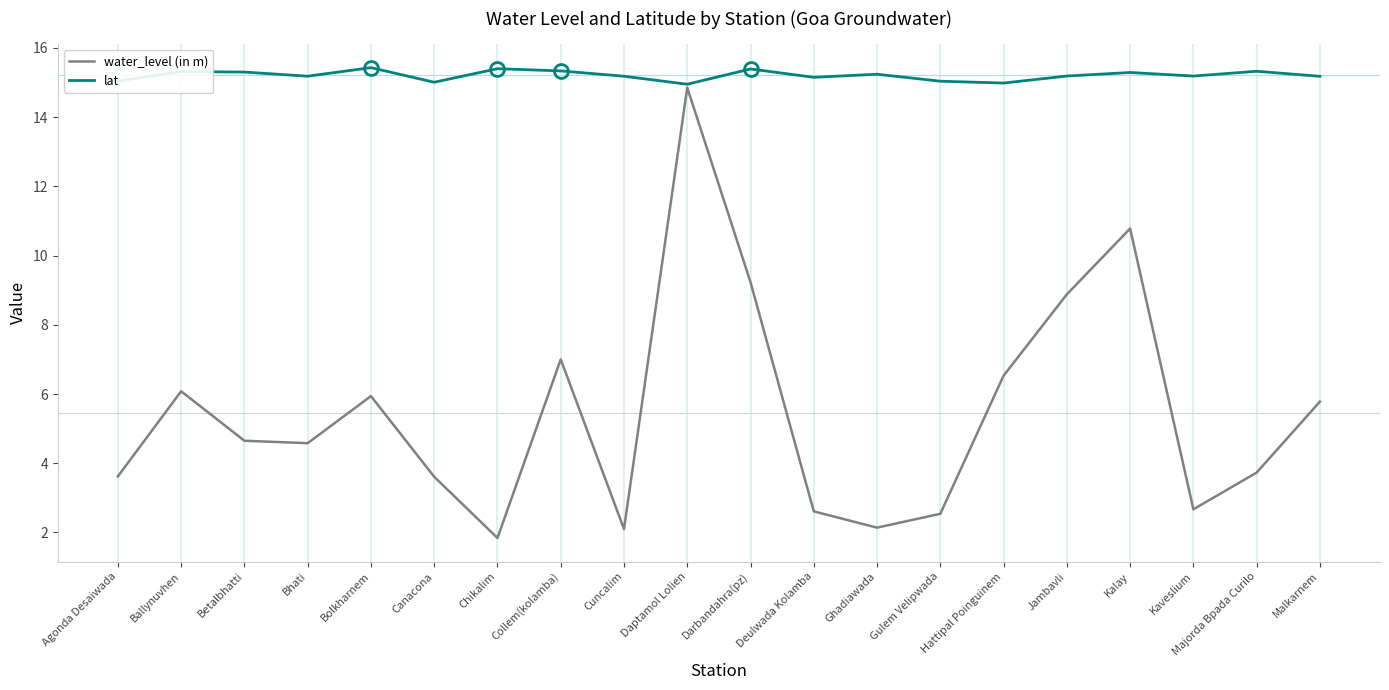

Read the water_level (in m) value at Ballynuvhen.

6.1